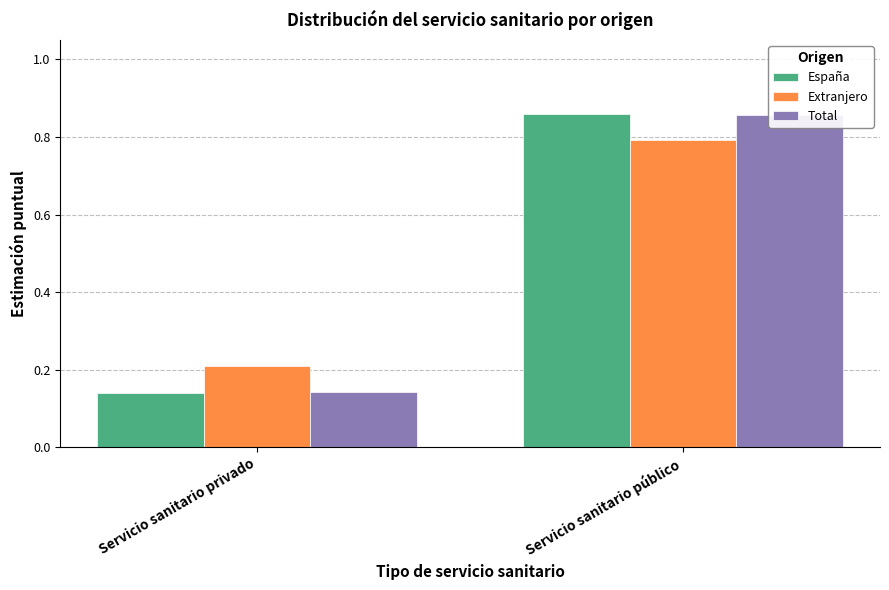

What is the label of the 1st bar from the right?

Servicio sanitario público